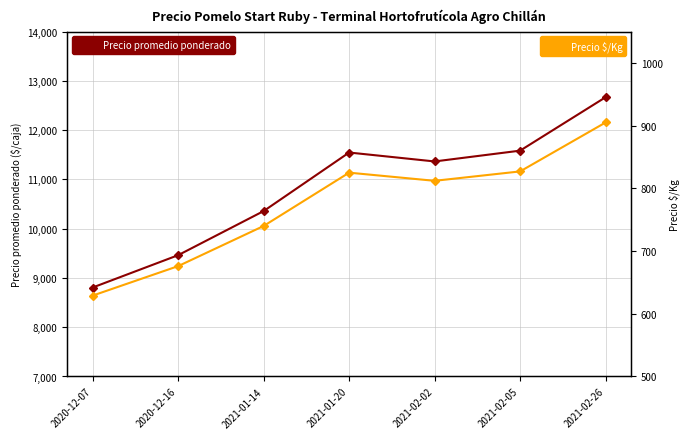

List the series in order of their overall mean, highest first.

Precio promedio ponderado, Precio $/Kg